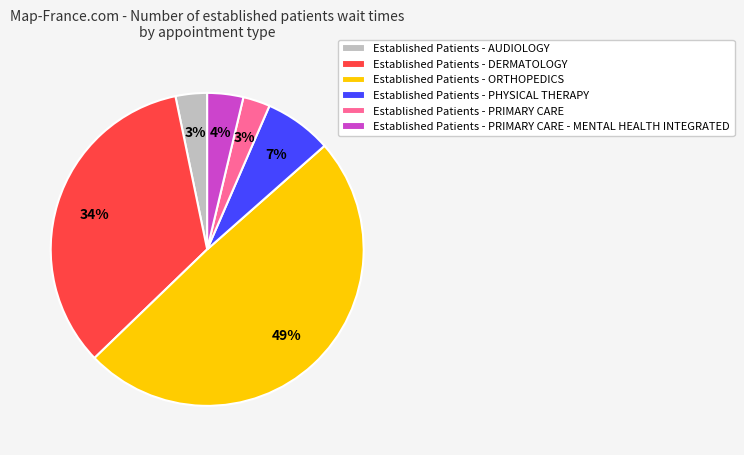

Between Established Patients - PHYSICAL THERAPY and Established Patients - DERMATOLOGY, which is larger?

Established Patients - DERMATOLOGY